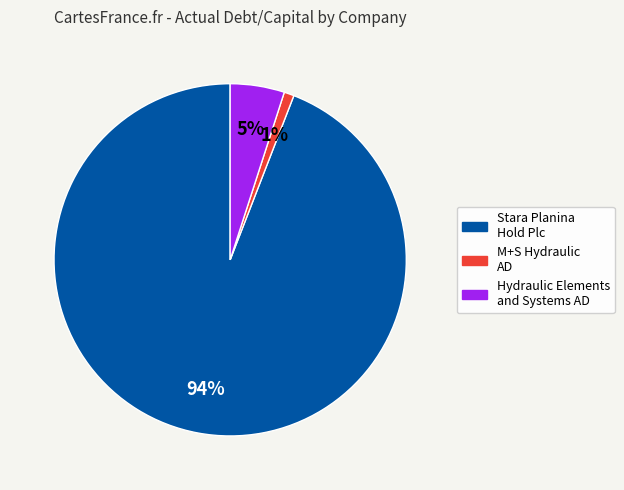

Which category has the smallest portion of the pie?

M+S Hydraulic AD